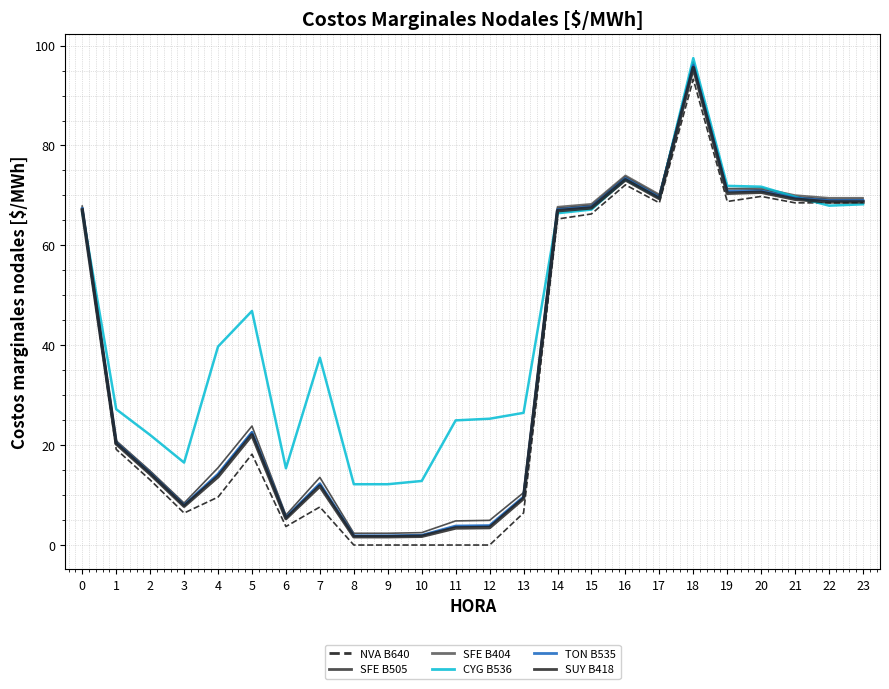

What is the greatest value displayed?

97.5